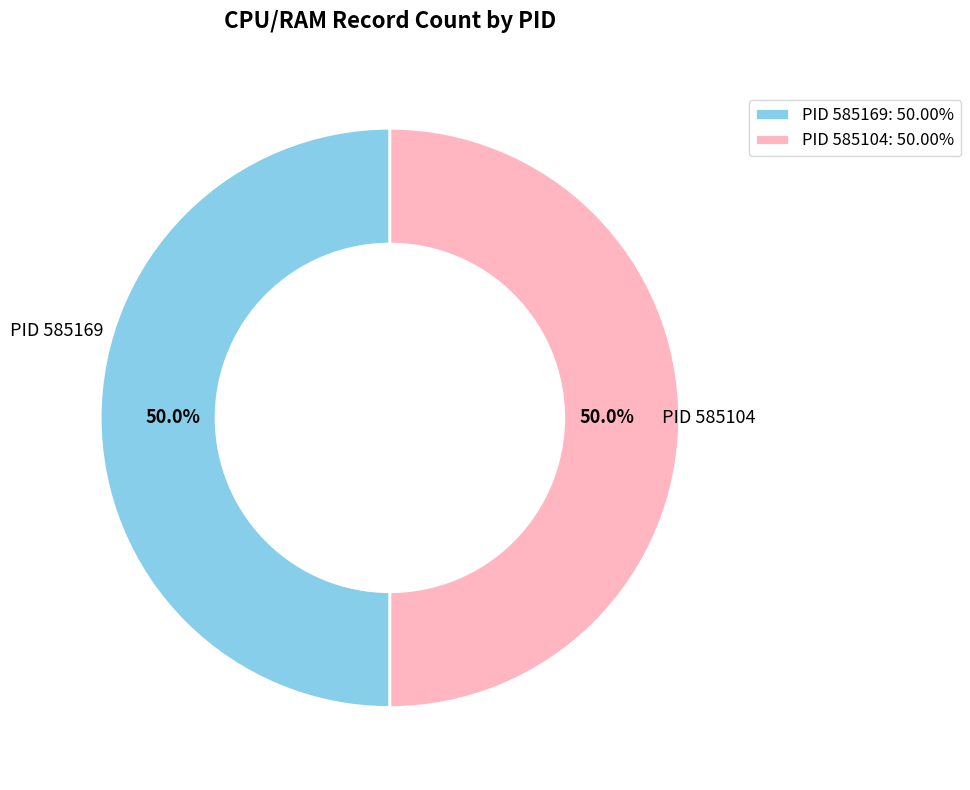

What is the ratio of the value at PID 585169: 50.00% to the value at PID 585104: 50.00%?

1.0